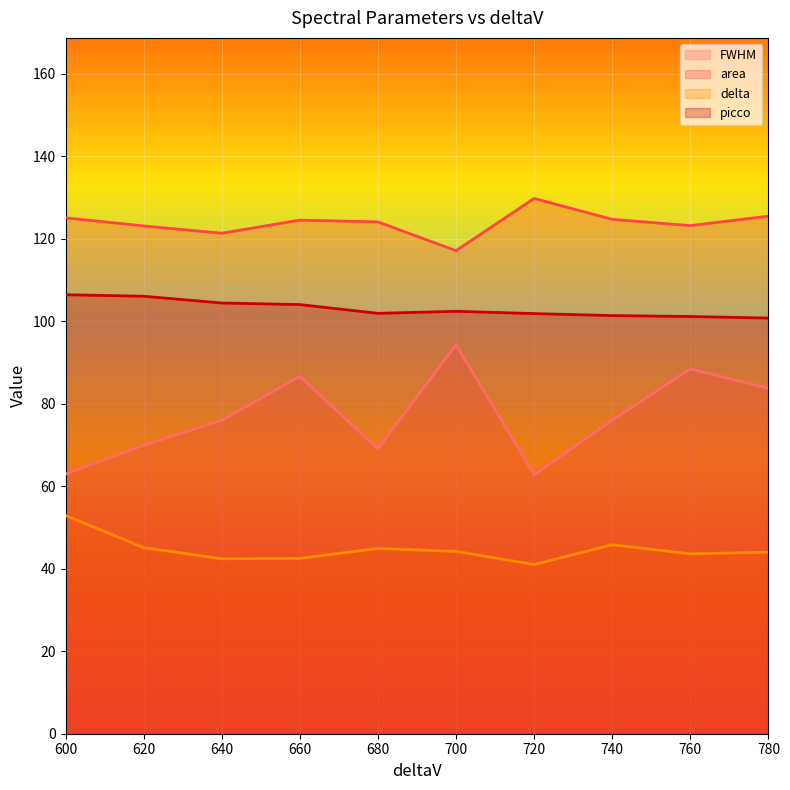

At 640, list the series in order from smallest to largest.

delta, FWHM, picco, area